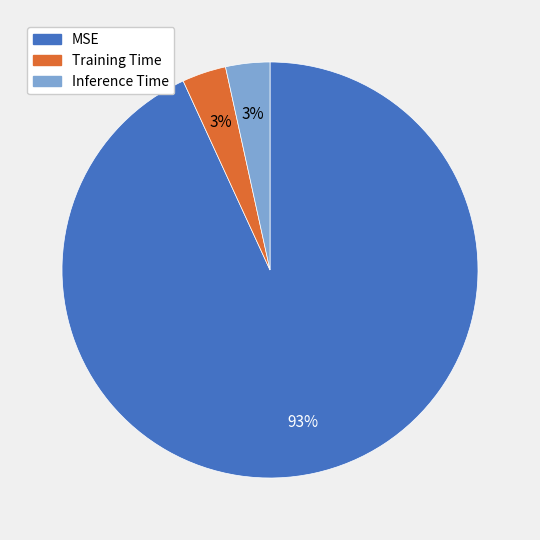

Is there any slice that represents more than half of the pie?

Yes